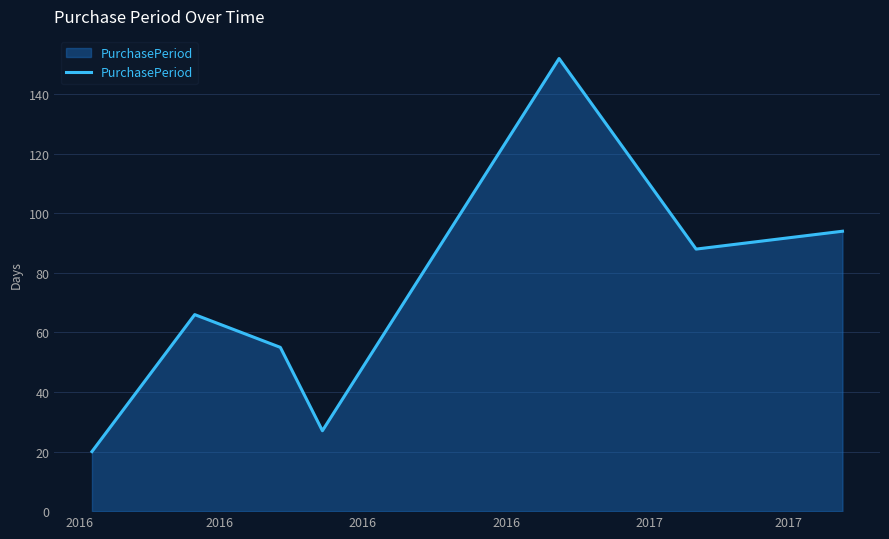

True or false: the data has more than 0 interior local peaks.

True